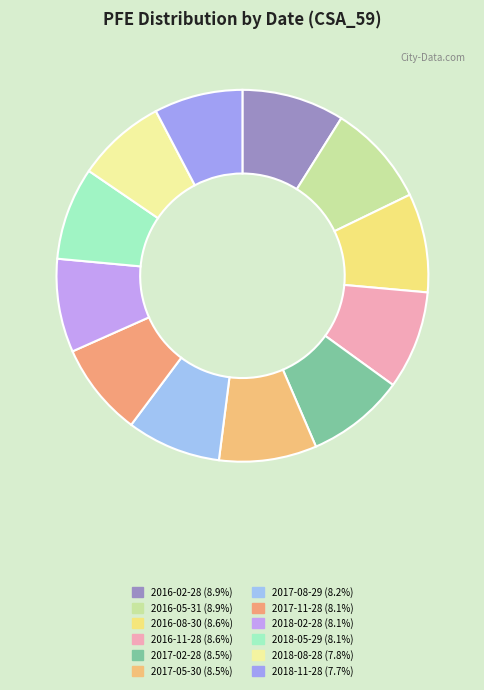

What portion of the pie excludes 2018-11-28?

92.3%